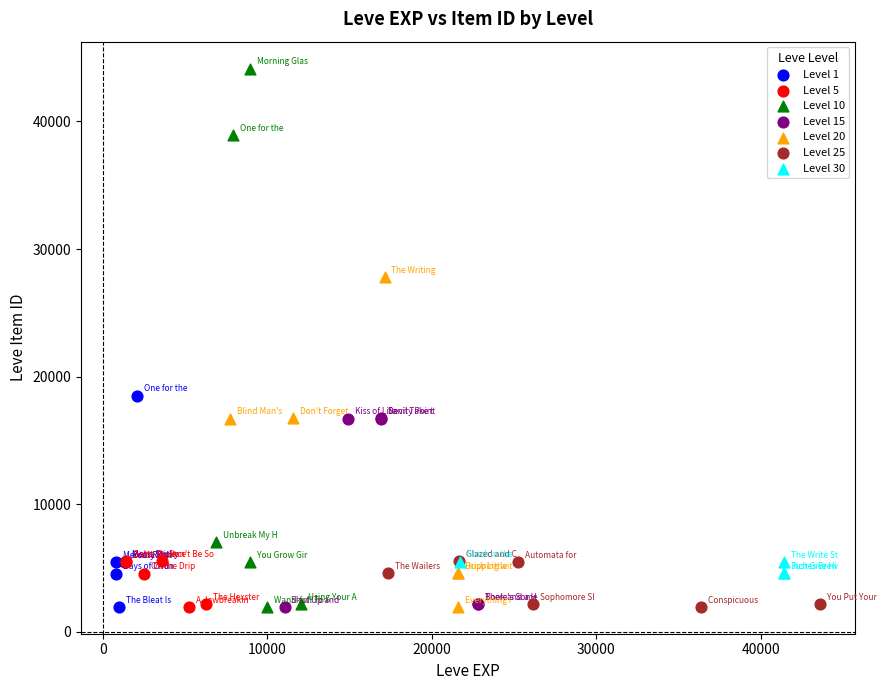

Which series contains the highest Y value?

Level 10